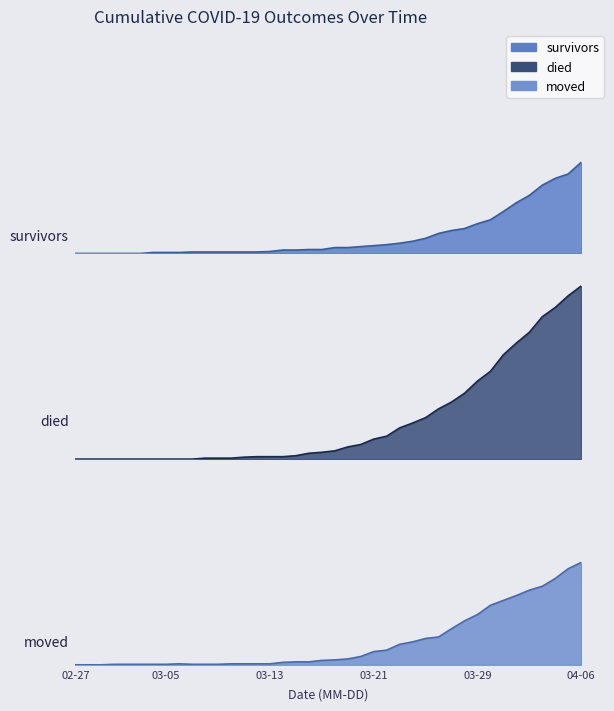

Where is the first local maximum for died?

2020-04-06